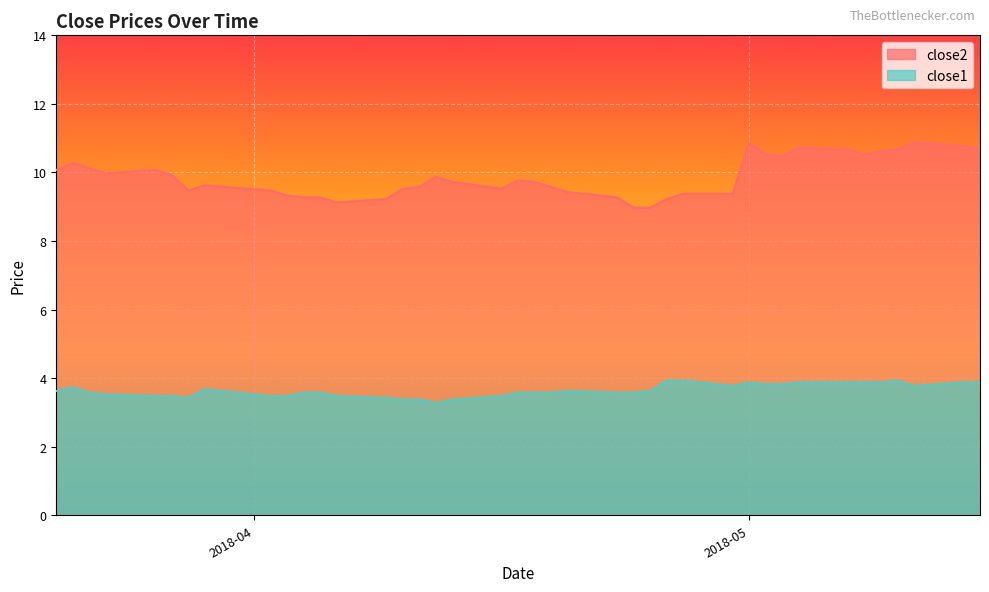

True or false: close1 and close2 intersect in this chart.

False